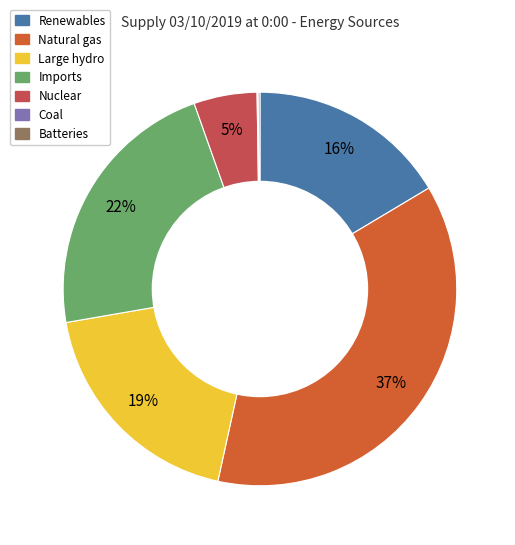

Is there a majority slice in this chart?

No